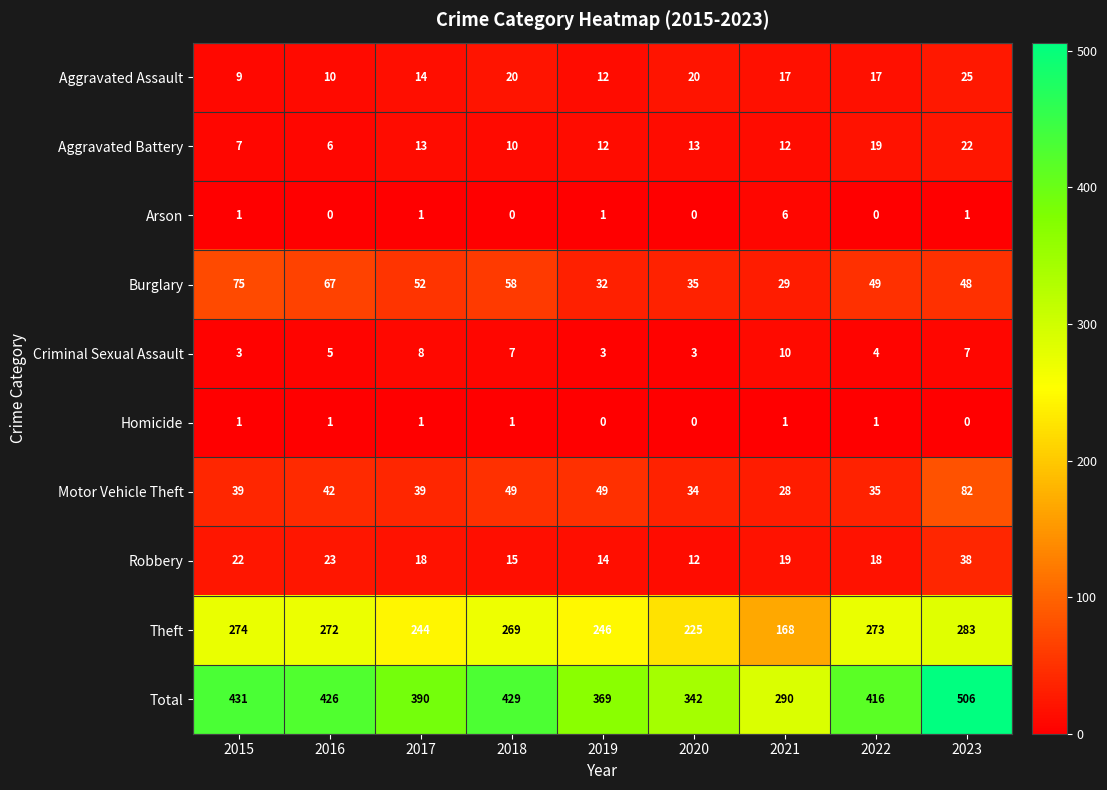

At which category does the chart reach its peak across all series?

2023